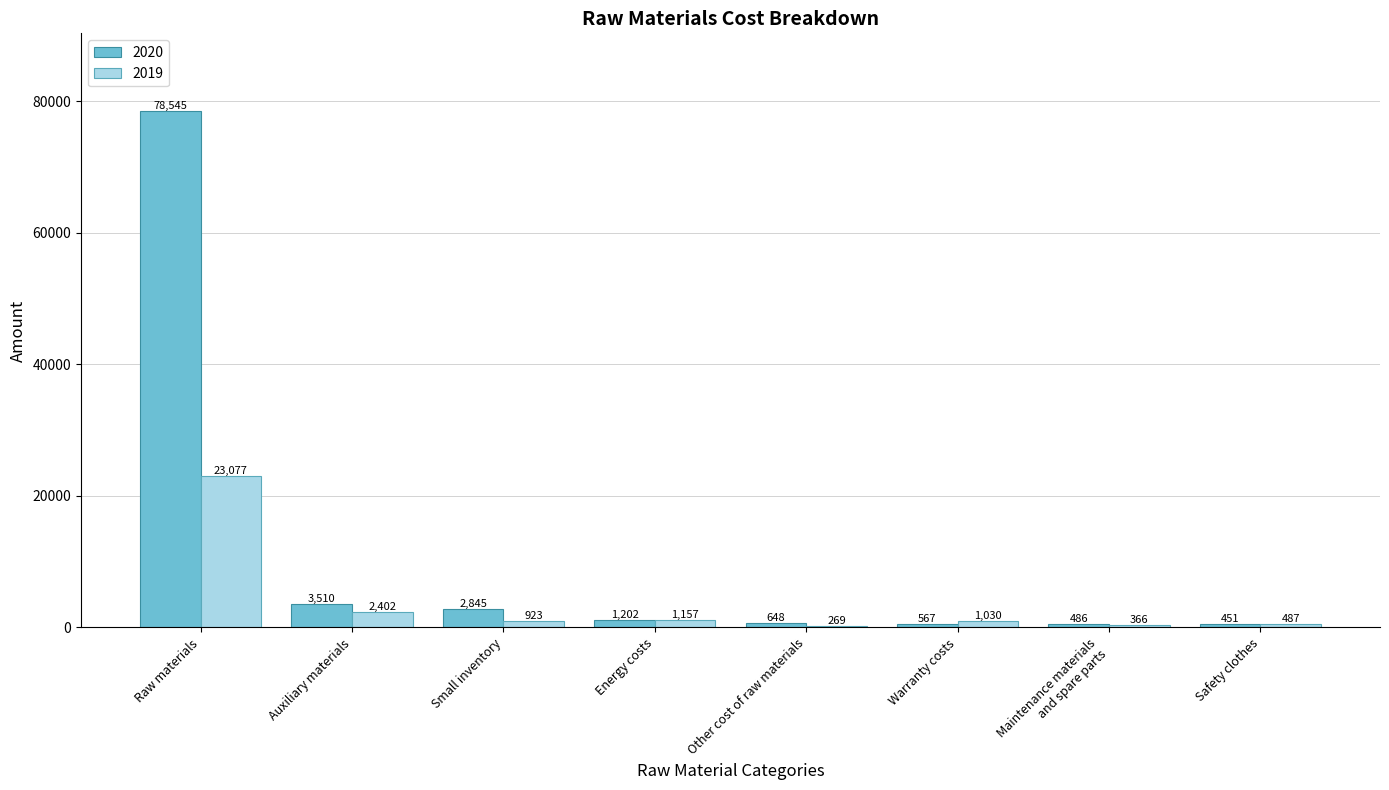

Reading left to right, transcribe all the data shown in this chart.

2020: Raw materials=78545	Auxiliary materials=3510	Small inventory=2845	Energy costs=1202	Other cost of raw materials=648	Warranty costs=567	Maintenance materials
and spare parts=486	Safety clothes=451
2019: Raw materials=23077	Auxiliary materials=2402	Small inventory=923	Energy costs=1157	Other cost of raw materials=269	Warranty costs=1030	Maintenance materials
and spare parts=366	Safety clothes=487